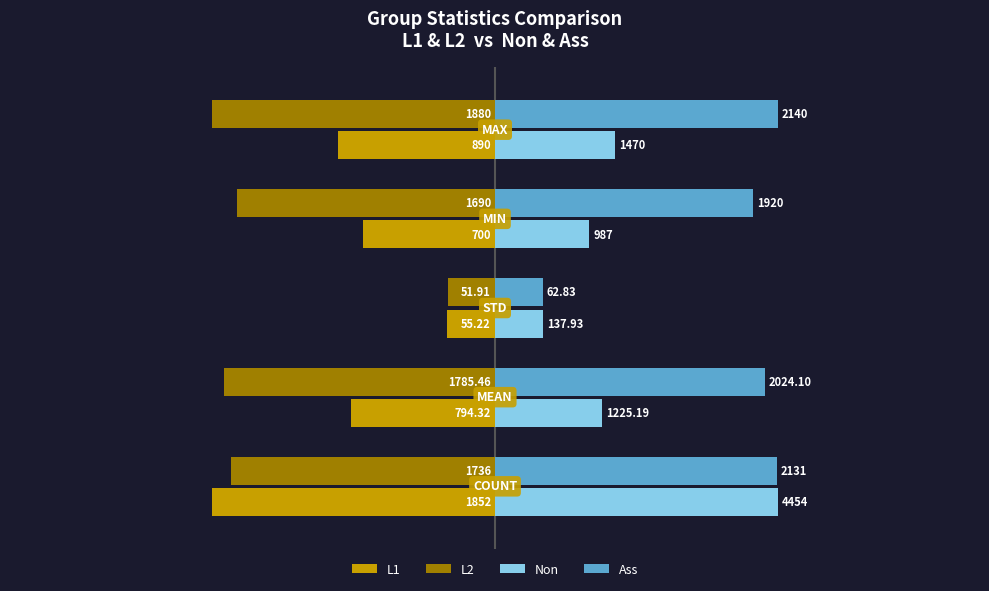

What are all the series names shown in the legend?

L1, L2, Non, Ass